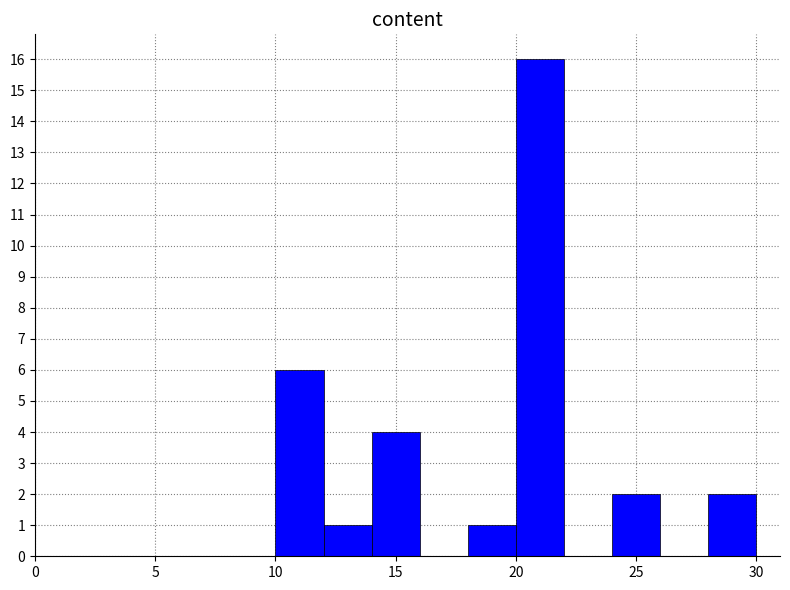

Reading left to right, transcribe this chart: for each bar, give the range it covers on the x-axis and its height. The values are not printed on the chart, so give them approximately, as read against the axis.

10 to 12: 6
12 to 14: 1
14 to 16: 4
16 to 18: 0
18 to 20: 1
20 to 22: 16
22 to 24: 0
24 to 26: 2
26 to 28: 0
28 to 30: 2